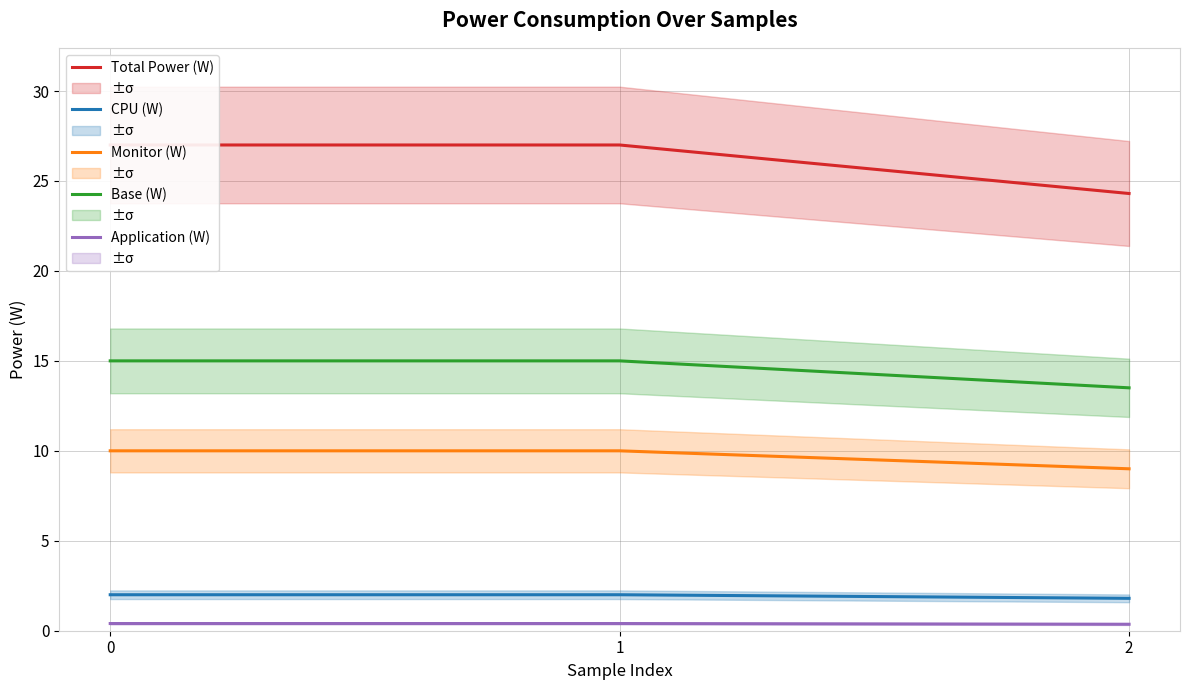

Is the value of Application (W) at 0 greater than the value of Total Power (W) at 0?

No